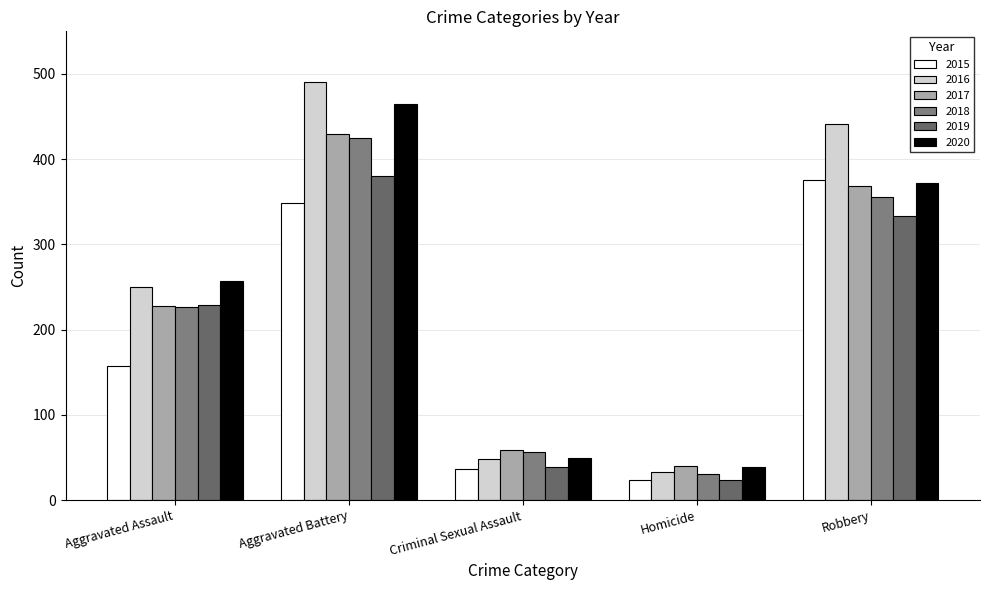

What is the label of the 1st bar from the right?

Robbery